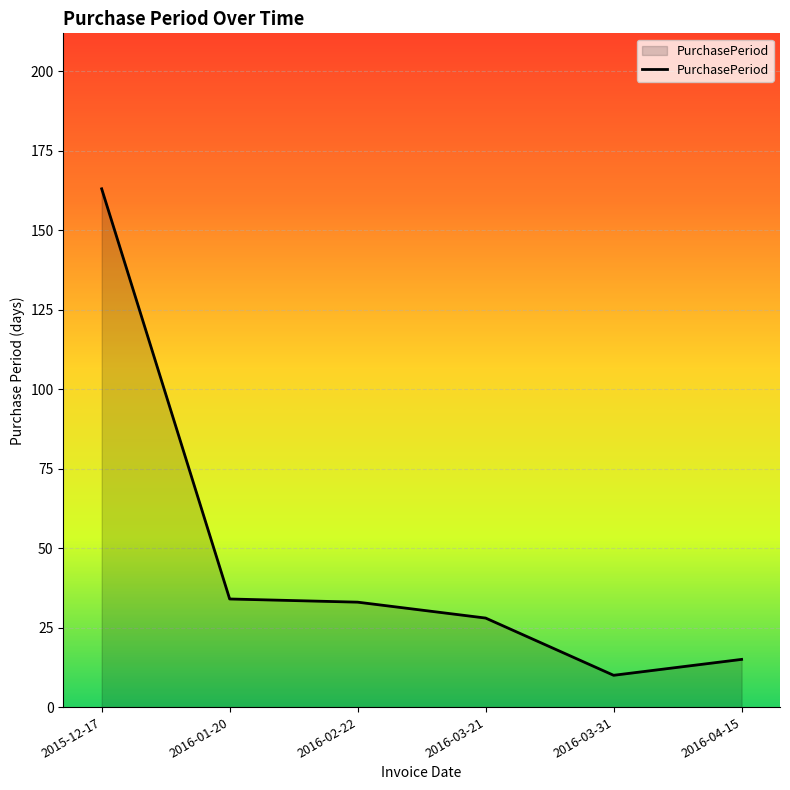

At which label does the data first exceed 33?

2015-12-17